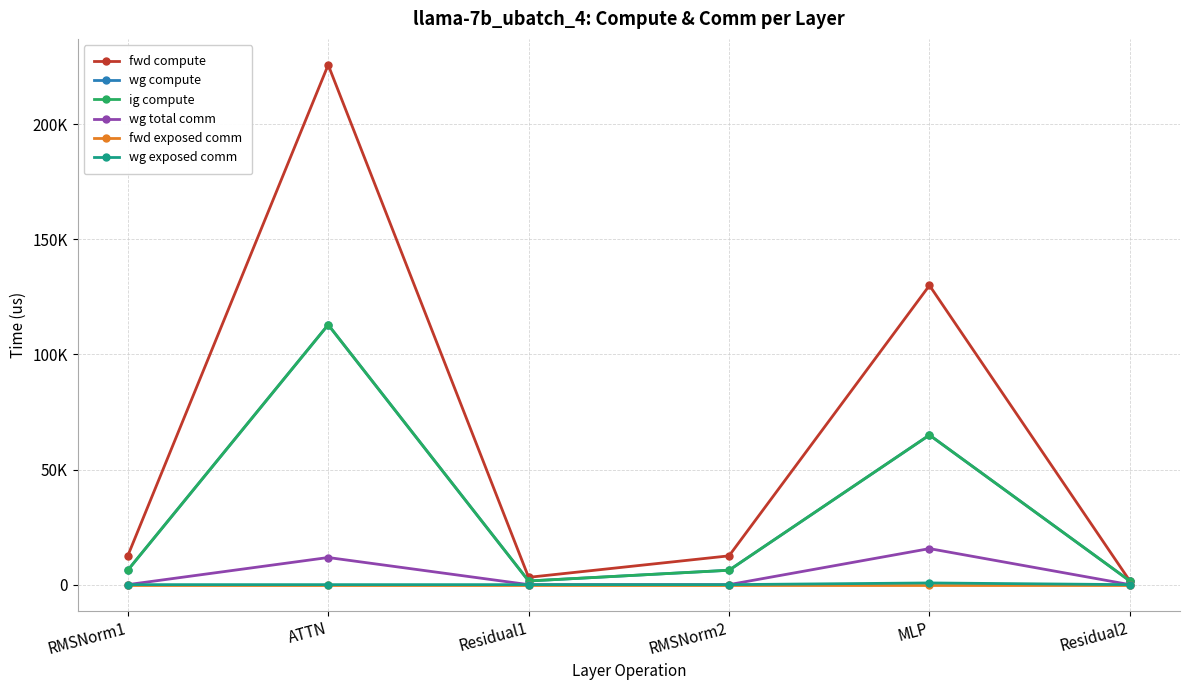

What is the value of the wg total comm point at the 5th from the left?

15648.0